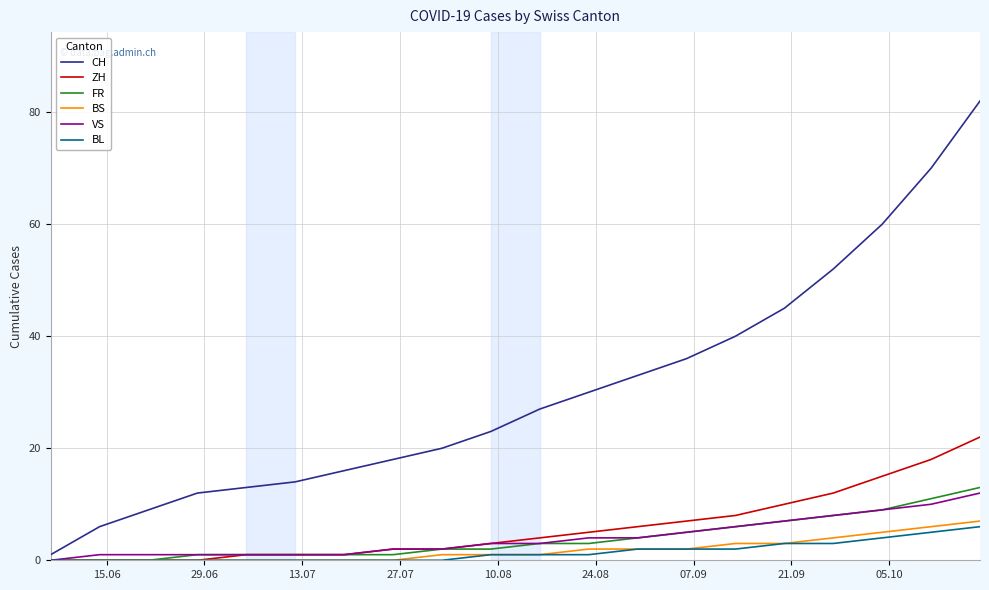

Which series has the largest total across all categories?

CH